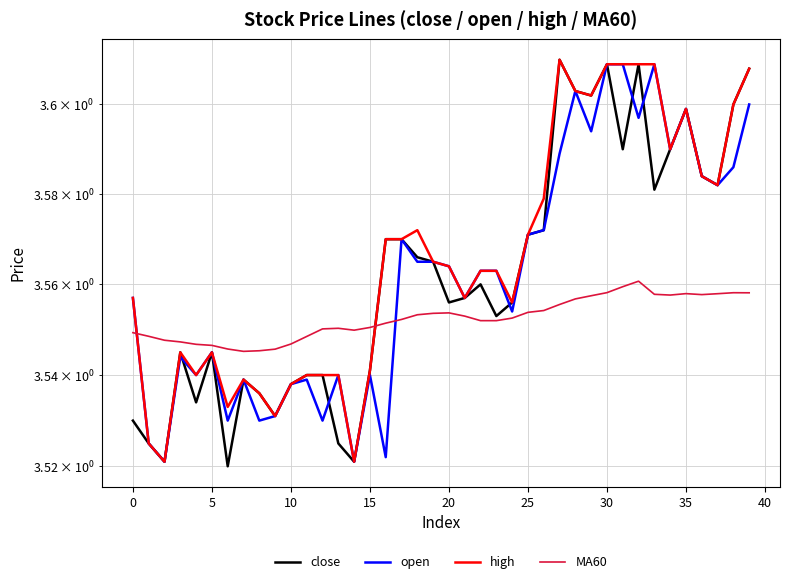

True or false: open and high intersect in this chart.

False